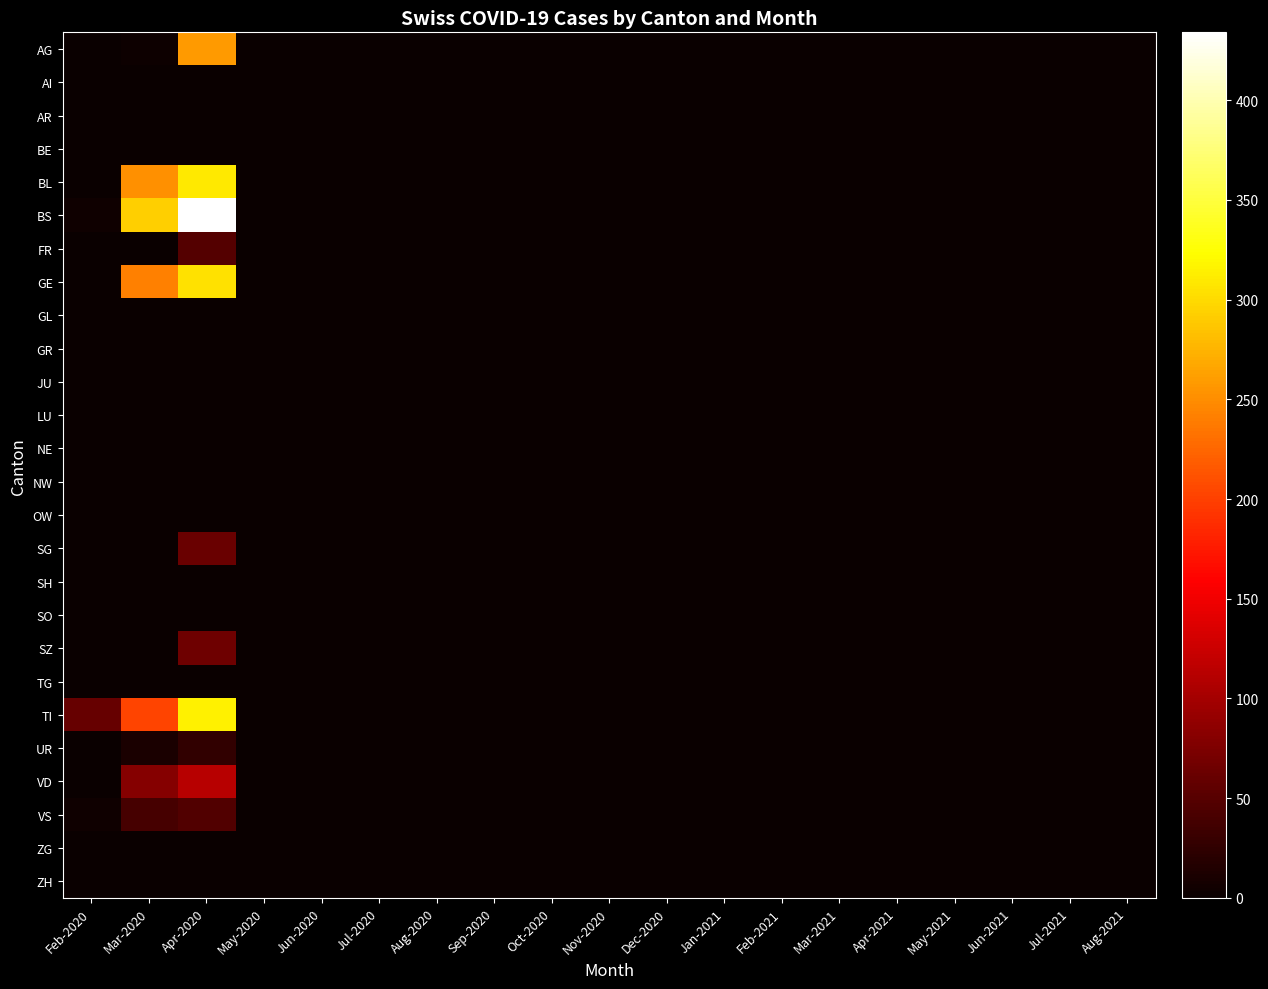

Which has a higher value, Jun-2021 or Apr-2021?

Jun-2021